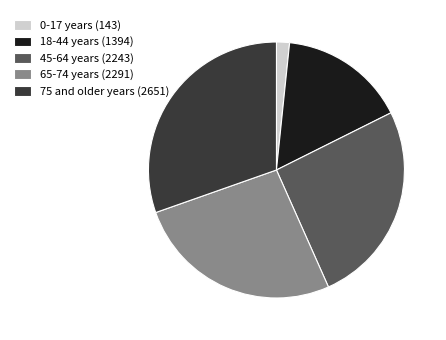

What is the smallest slice in the pie chart?

0-17 years